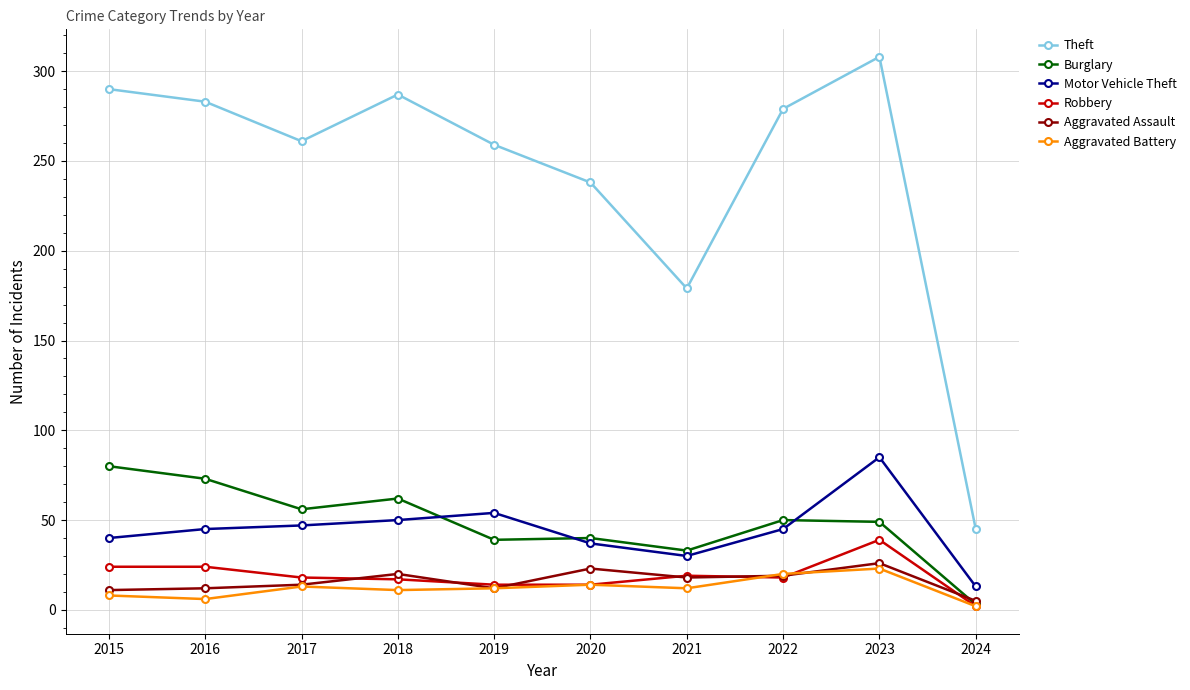

Which series has the largest range (max minus min)?

Theft